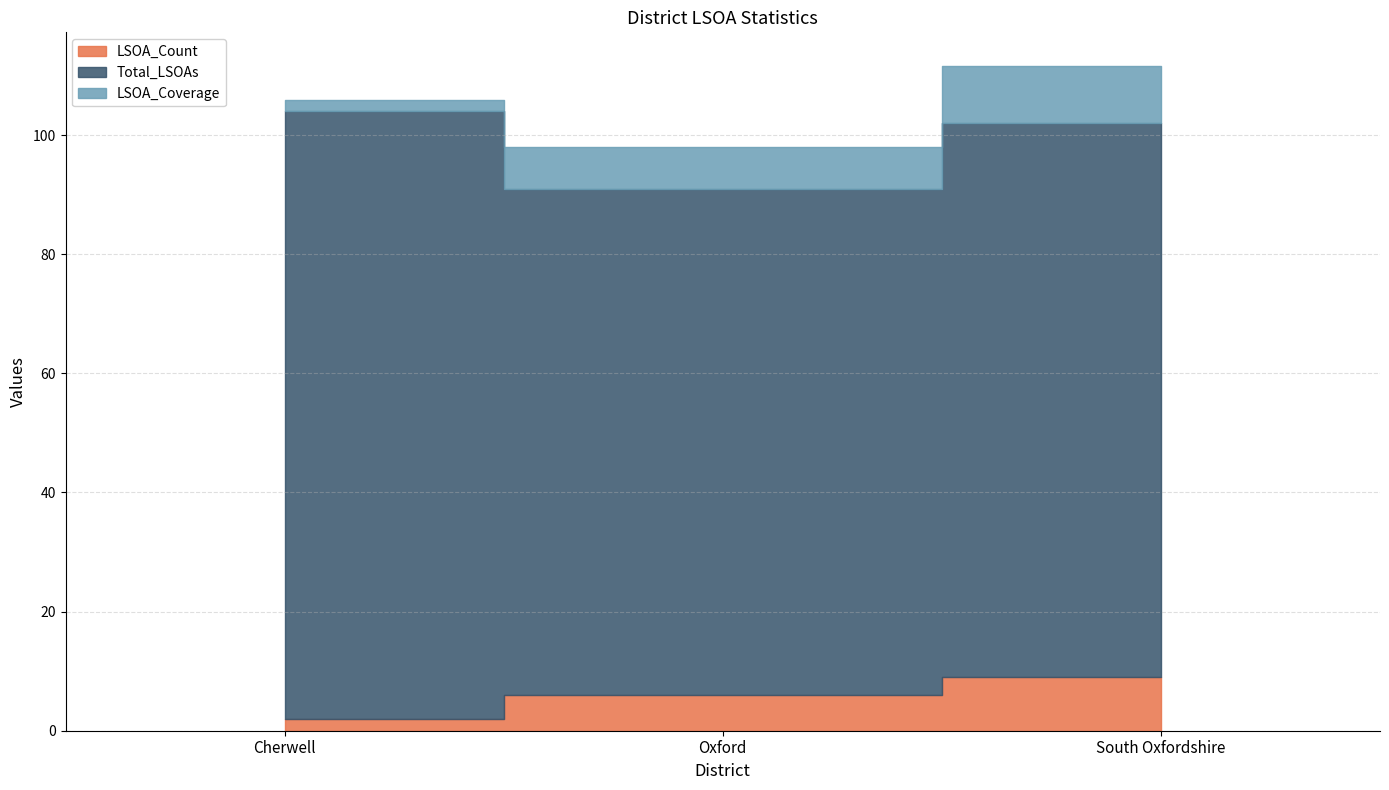

What is the label of the 3rd point from the left?

South Oxfordshire